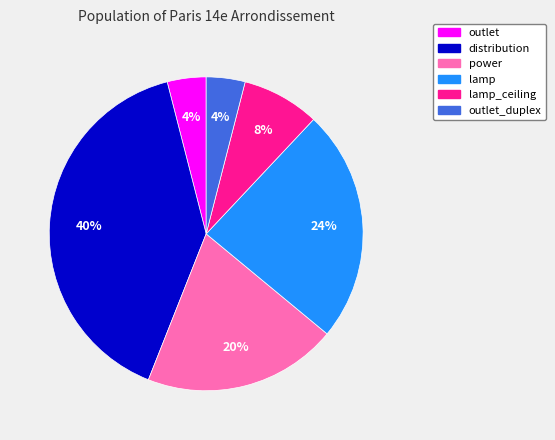

Is the sum of distribution and lamp_ceiling greater than half?

No